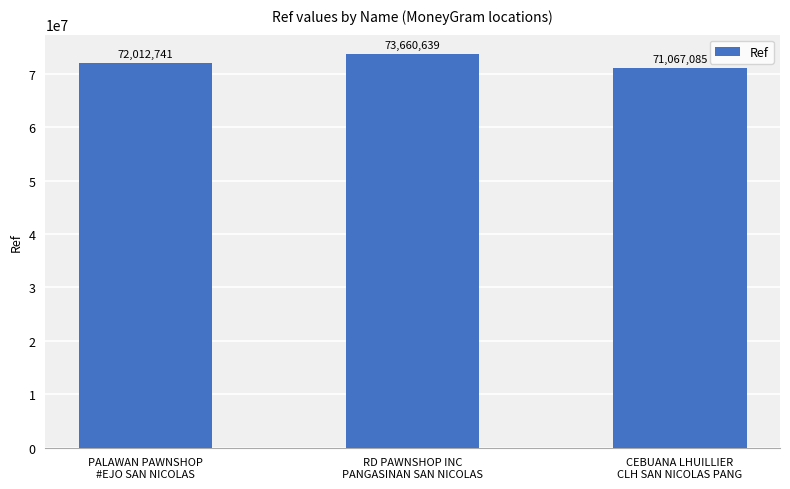

Reading left to right, extract all data points from this chart.

PALAWAN PAWNSHOP
#EJO SAN NICOLAS=72012741	RD PAWNSHOP INC
PANGASINAN SAN NICOLAS=73660639	CEBUANA LHUILLIER
CLH SAN NICOLAS PANG=71067085